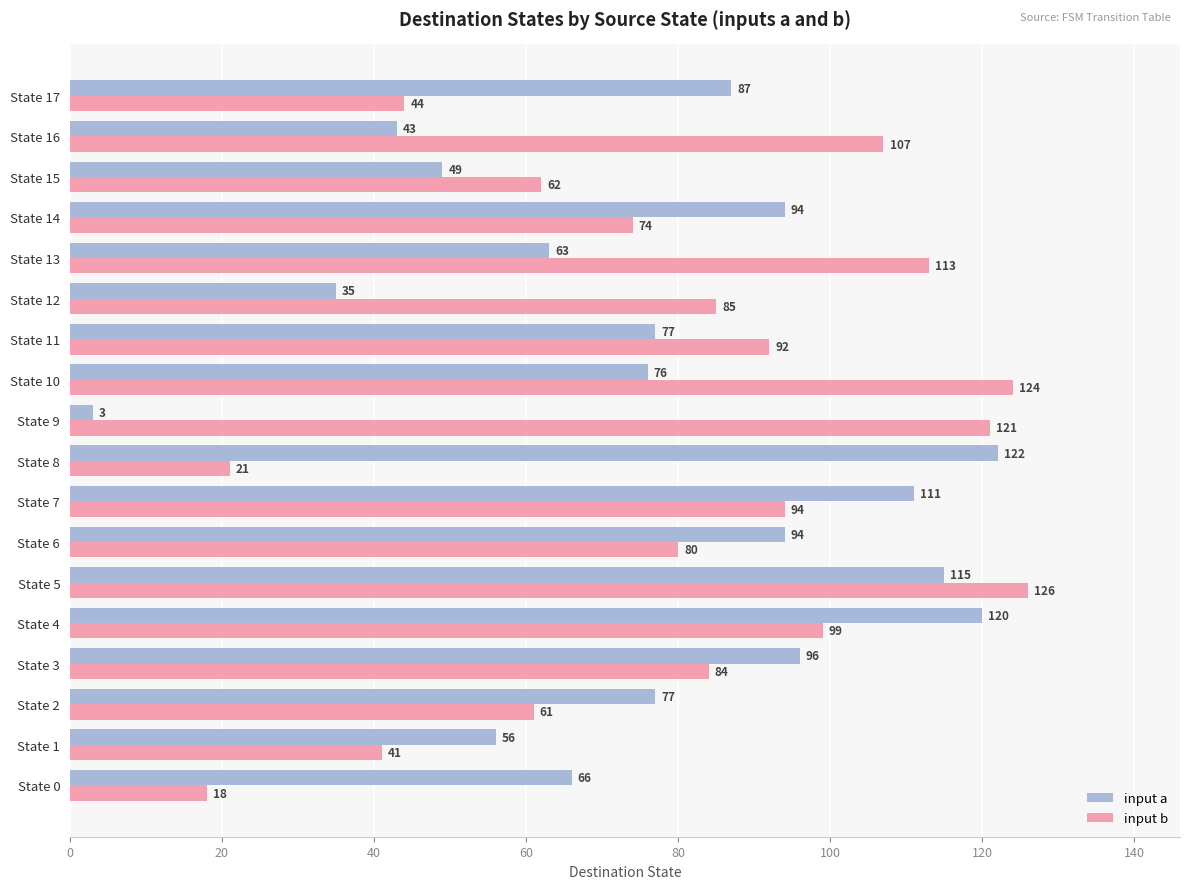

What is the maximum value shown in the chart?

126